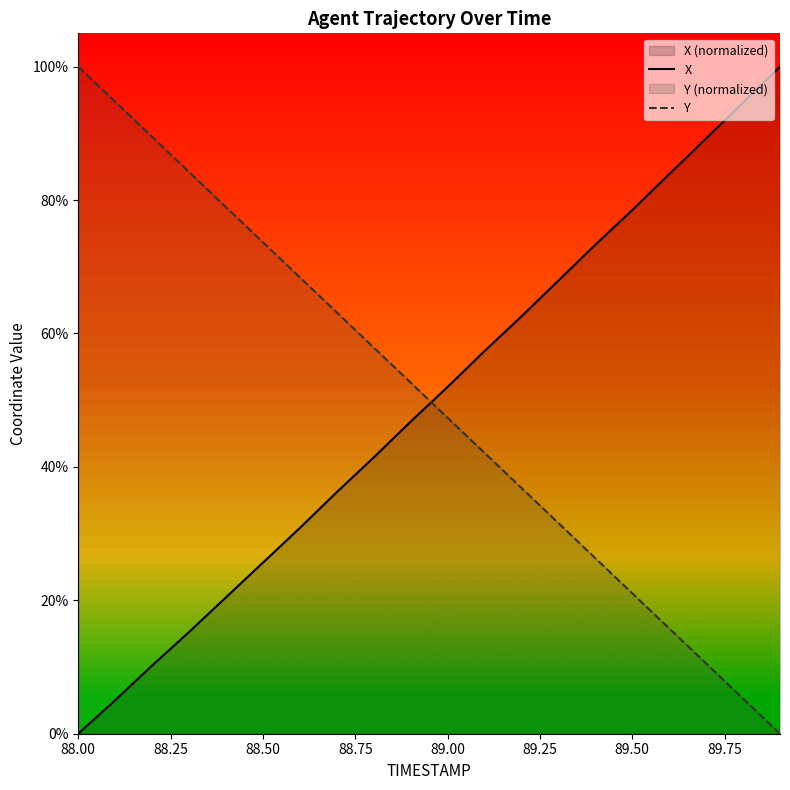

How many values in the Y series are below 52?

10